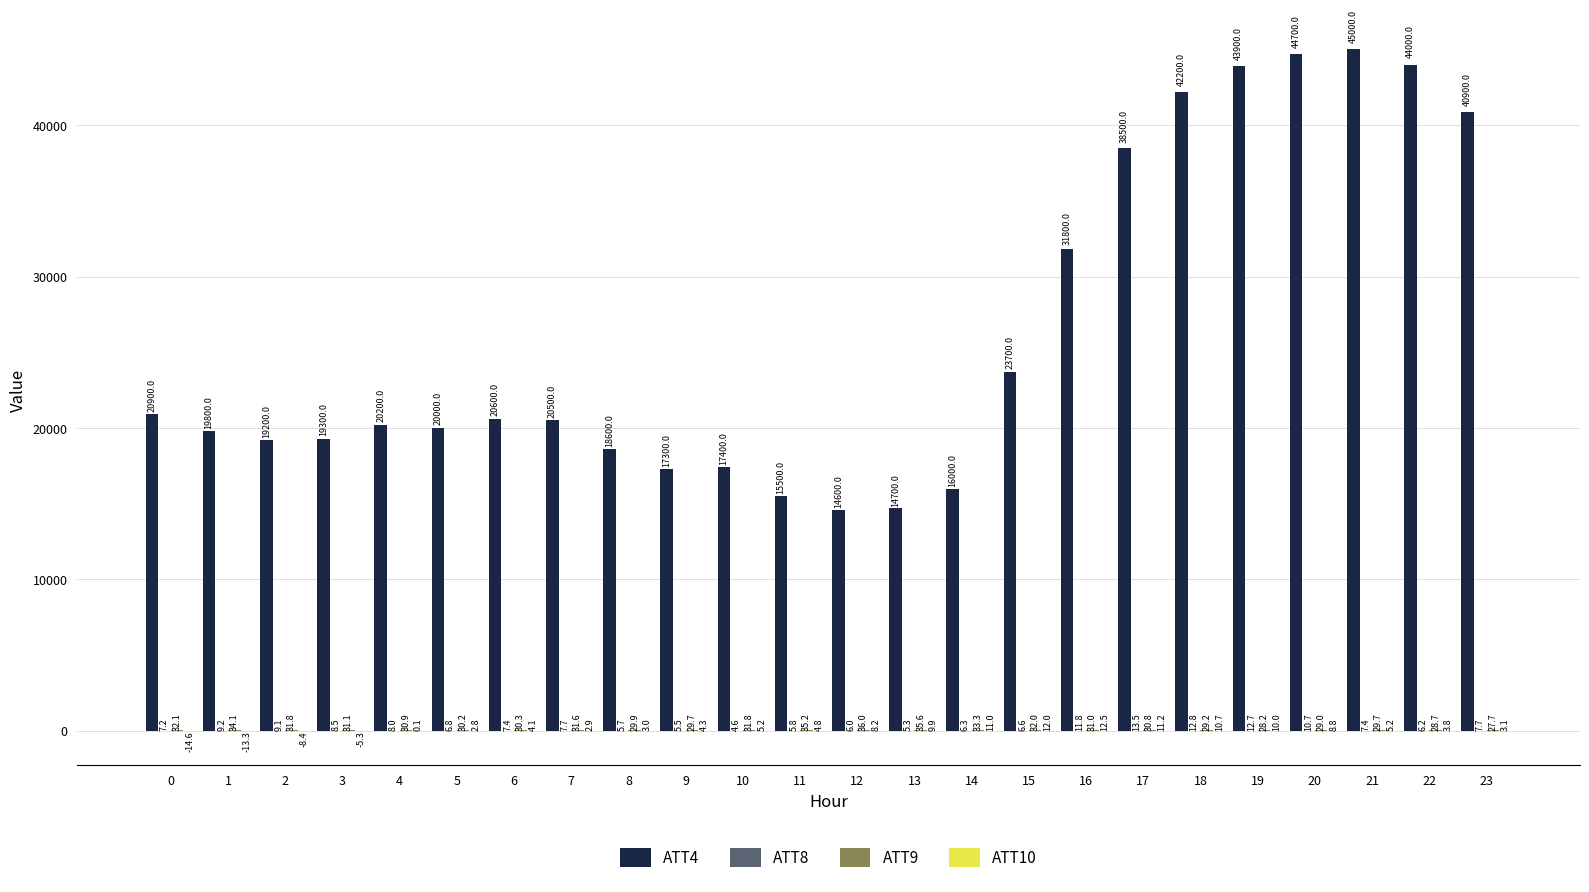

At which category is the sum across all series the highest?

21